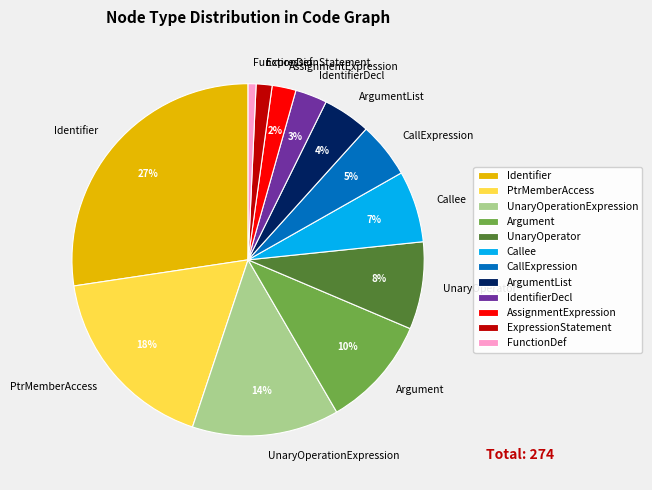

Between ArgumentList and Argument, which is larger?

Argument